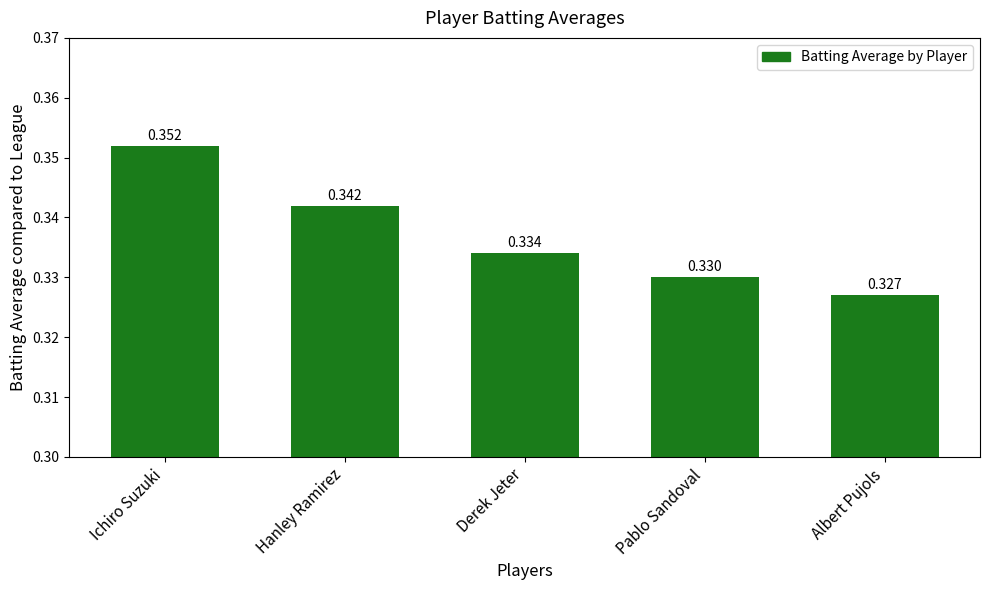

What position from the right is Albert Pujols?

1